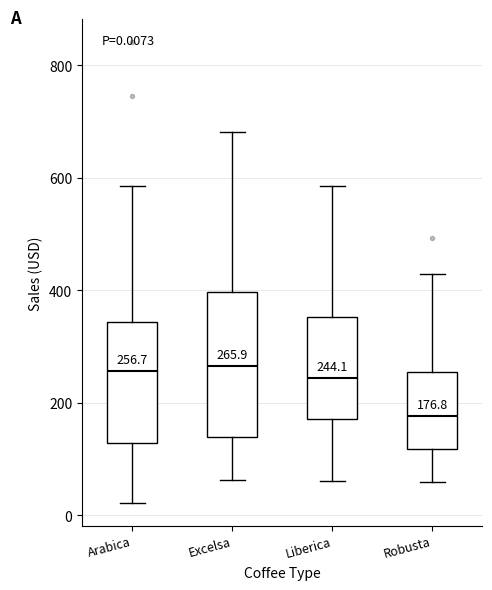

Comparing the boxes themselves (not the whiskers), which one is the tallest?

Excelsa